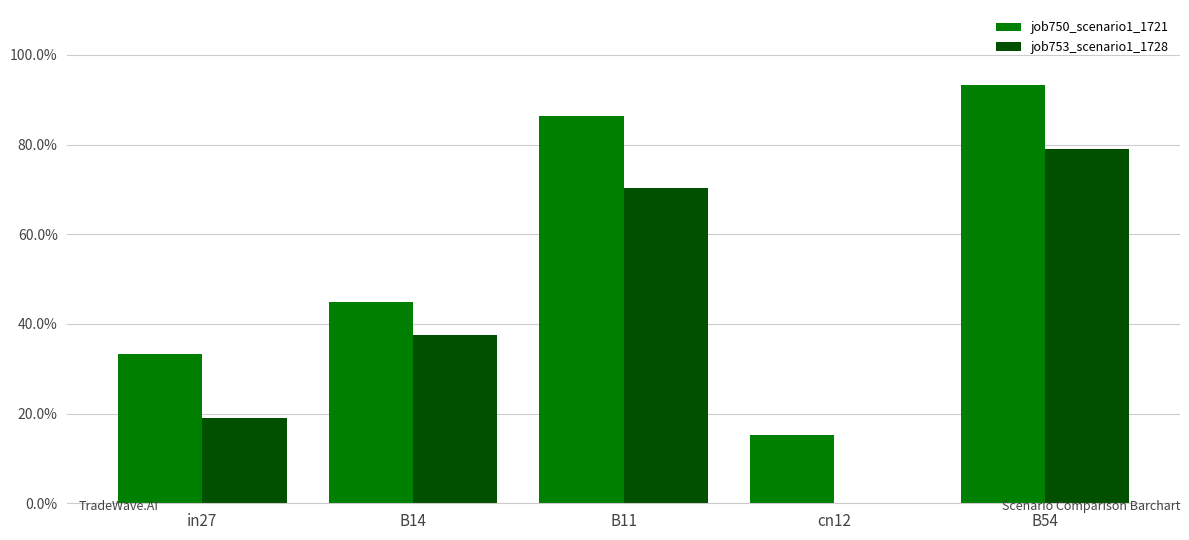

At cn12, list the series in order from smallest to largest.

job753_scenario1_1728, job750_scenario1_1721